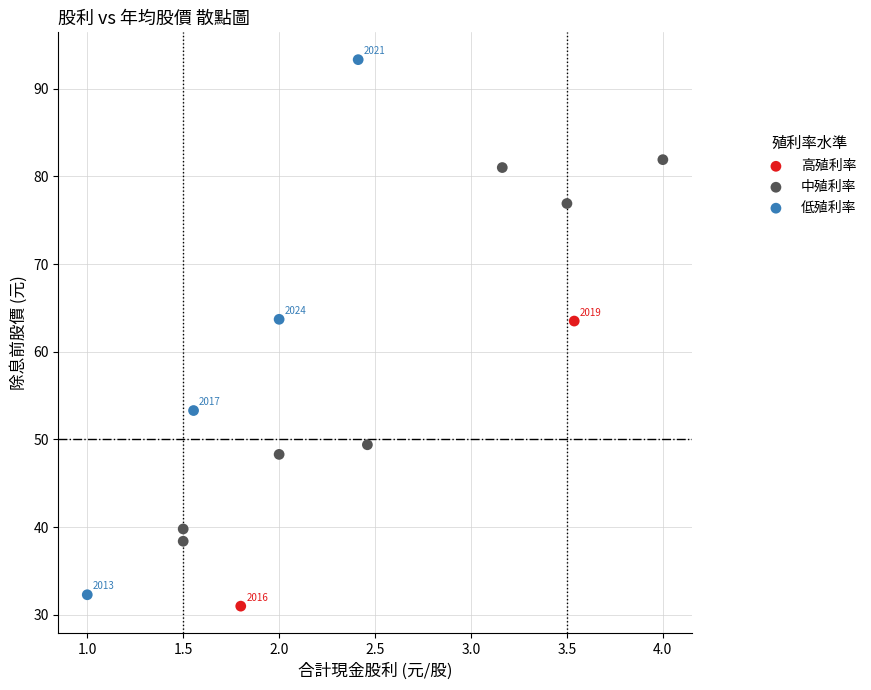

Which series has the largest Y range (max minus min)?

低殖利率